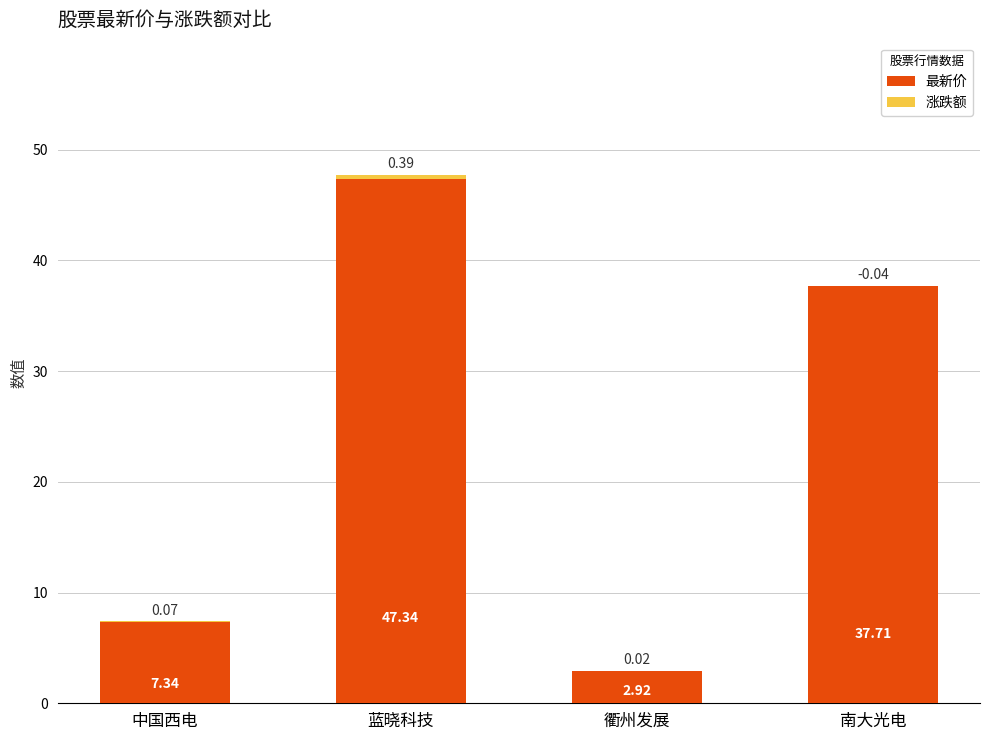

What is the sum of all 涨跌额 values?

0.4